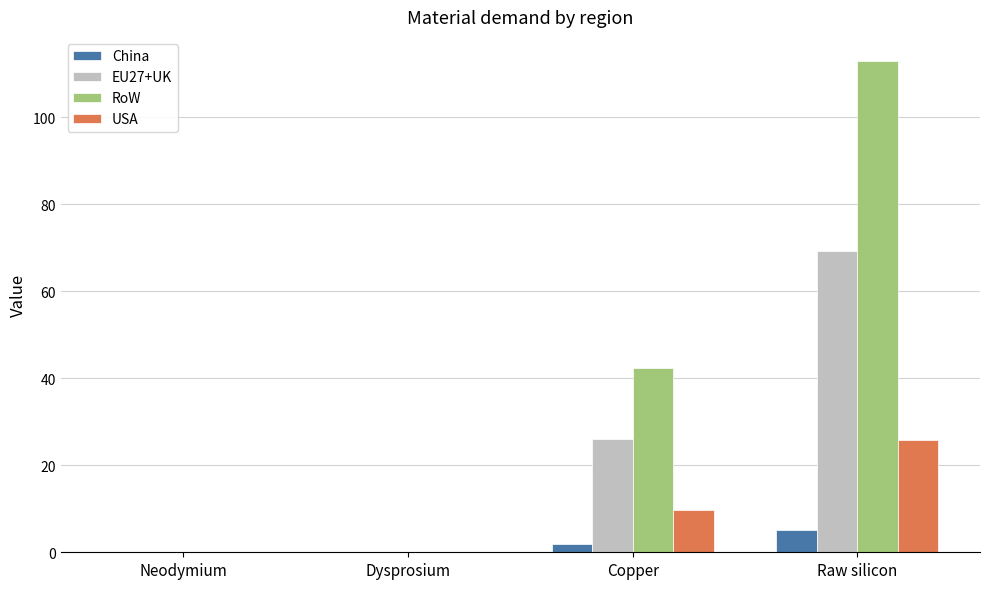

Is the value of RoW at Copper greater than the value of EU27+UK at Neodymium?

Yes